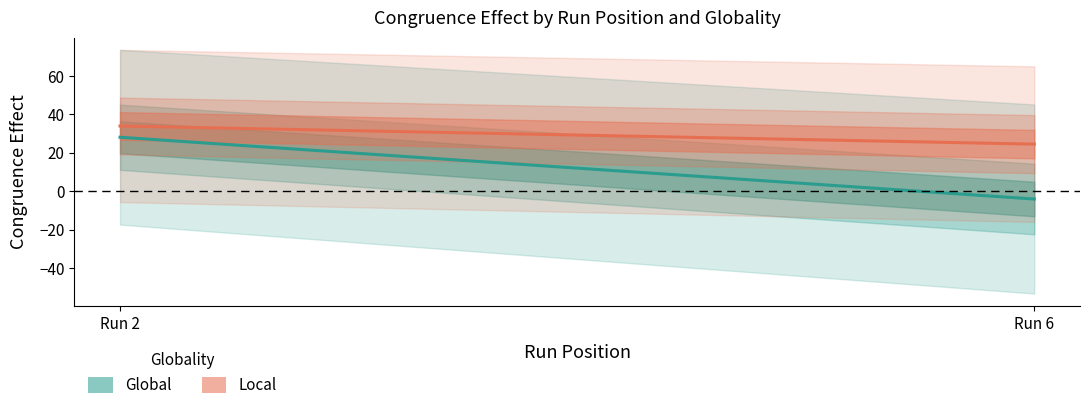

Is the value of Global_sd at 1 greater than the value of Local_se at 1?

Yes